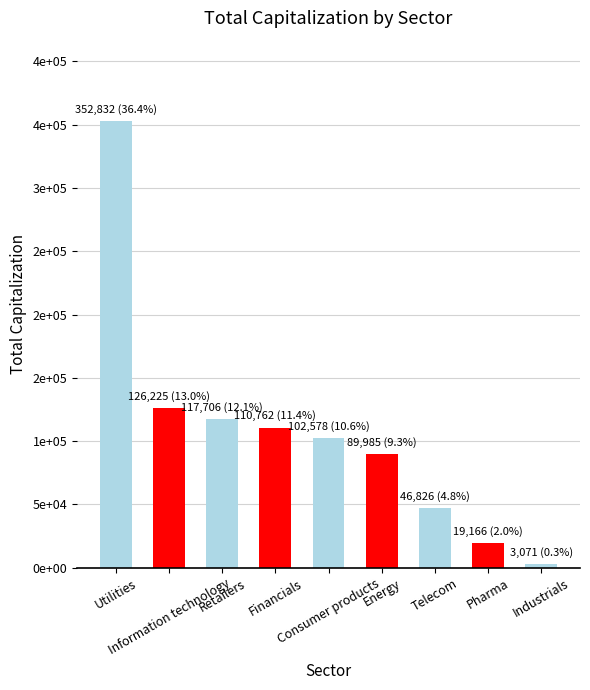

Which label corresponds to the largest value in the chart?

Utilities